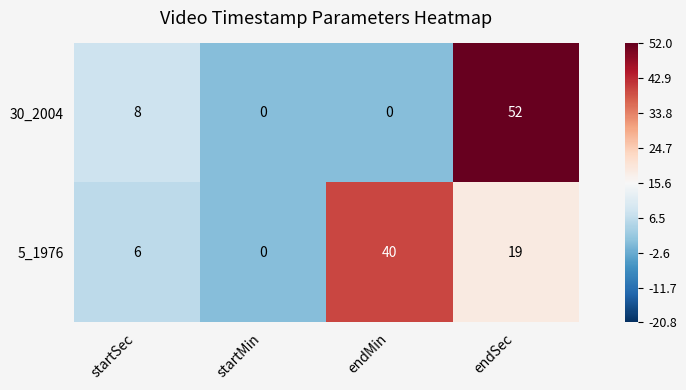

The 30_2004 series shows 2 at startSec. True or false?

False